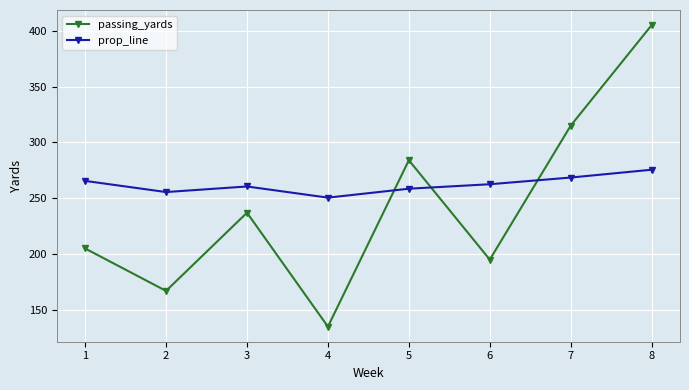

What is the sum of all passing_yards values?

1943.0